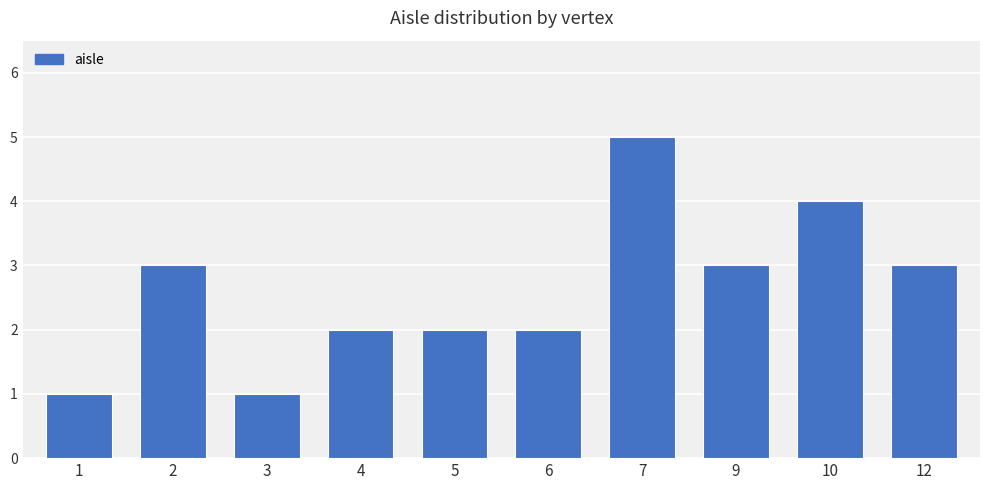

Count the number of categories in the chart.

10